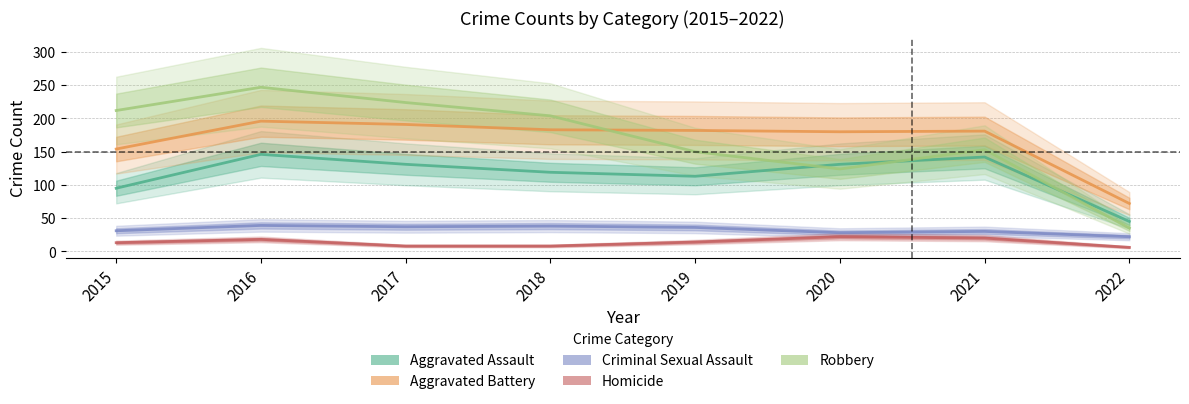

What are all the series names shown in the legend?

Aggravated Assault, Aggravated Battery, Criminal Sexual Assault, Homicide, Robbery